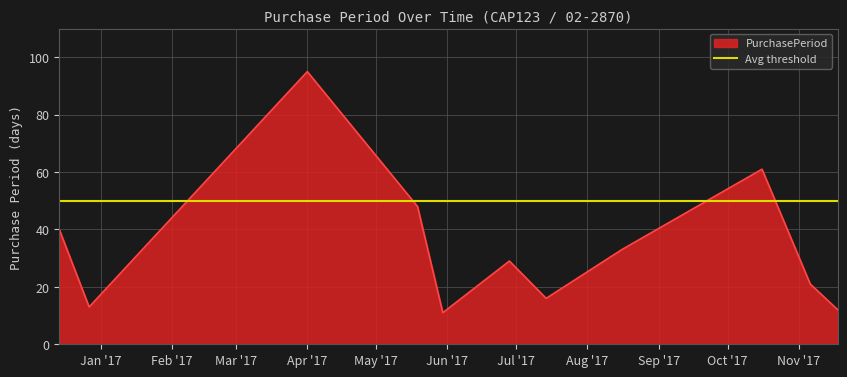

What is the value of the 6th point from the left?

29